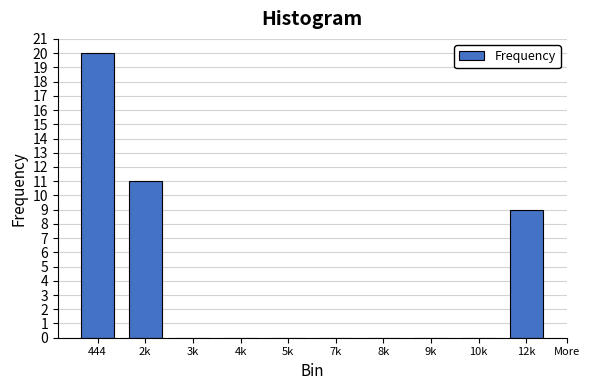

Reading left to right, what are all the values shown in this chart?

444=20	2k=11	3k=0	4k=0	5k=0	7k=0	8k=0	9k=0	10k=0	12k=9